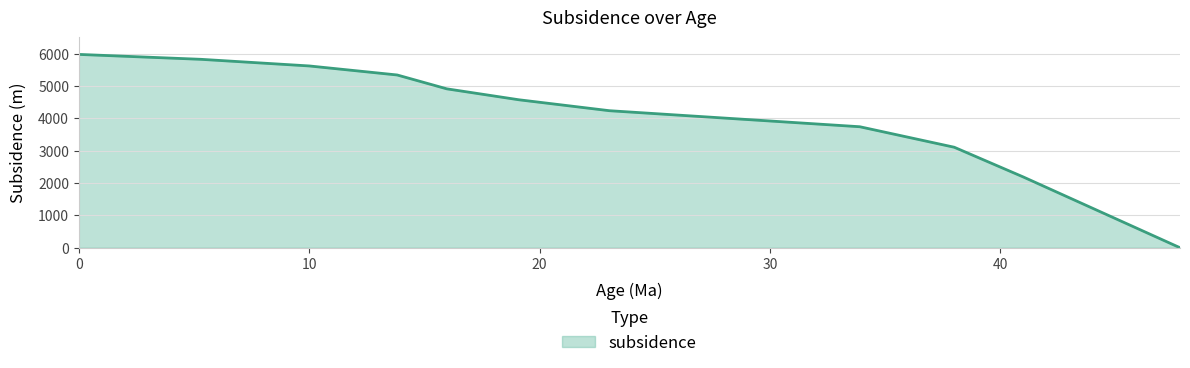

What is the difference between the maximum and minimum values?

5973.7